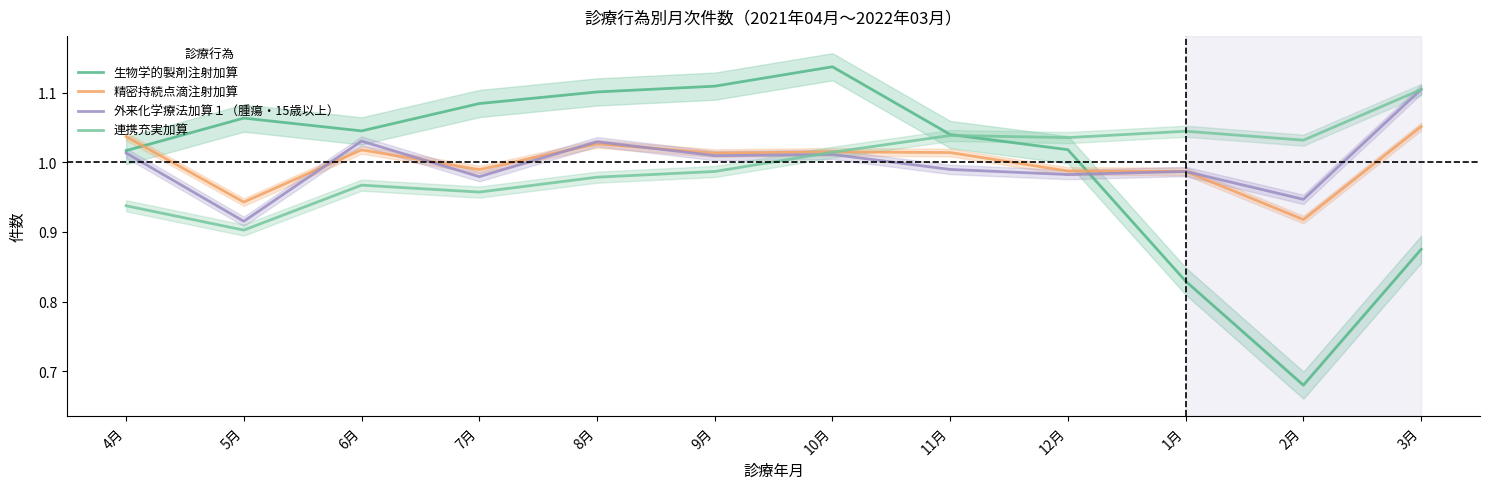

At how many categories does at least one series exceed 0?

12